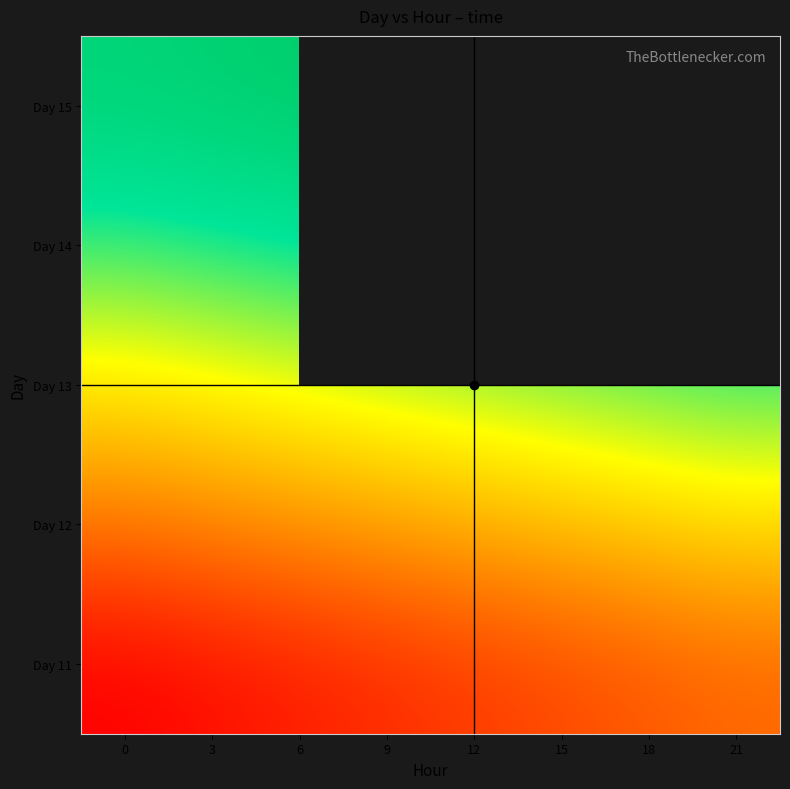

What is the maximum value for Day 12?

20159.9